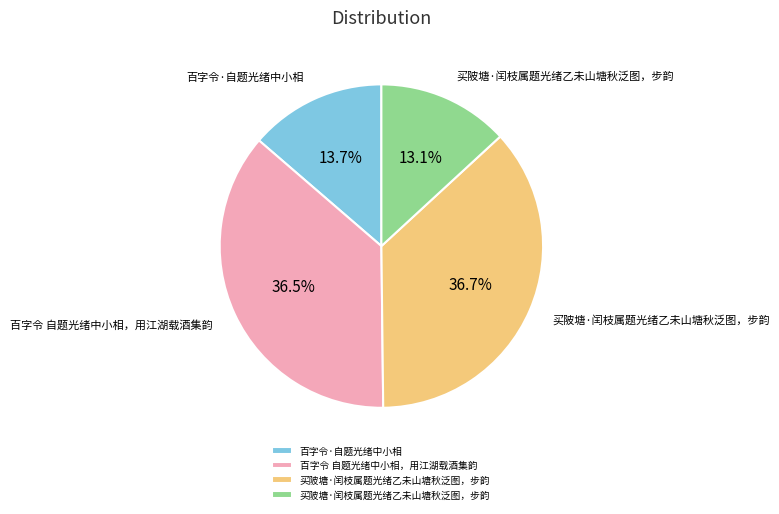

To the nearest percent, what is the average slice percentage?

25%